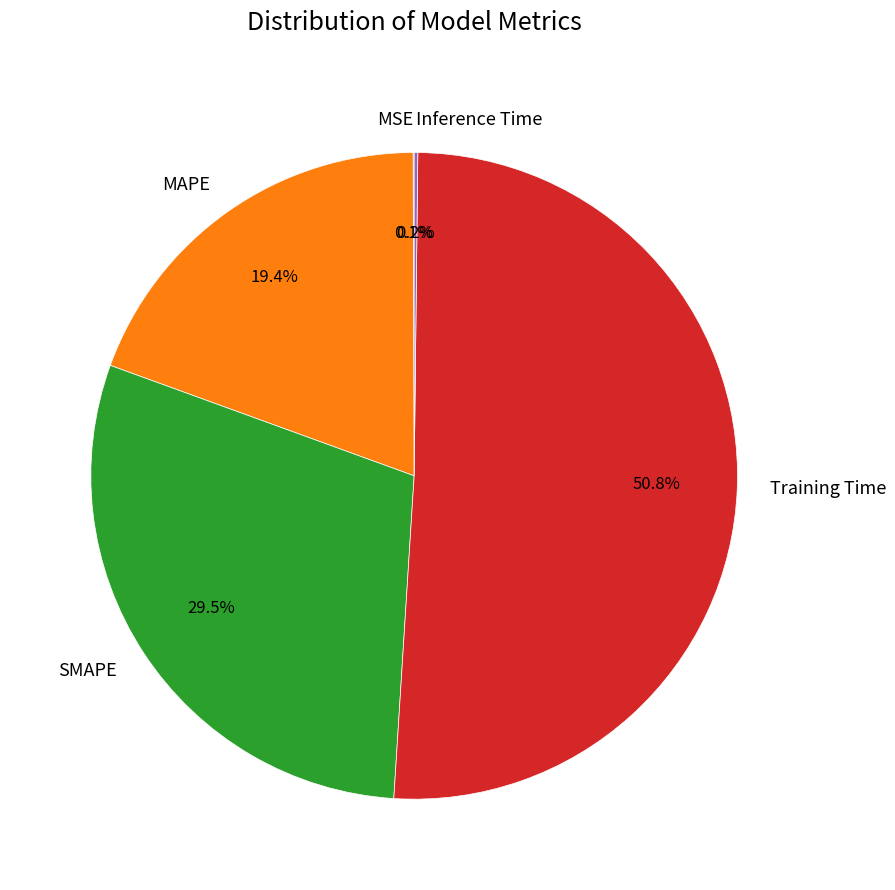

Between SMAPE and Training Time, which is larger?

Training Time